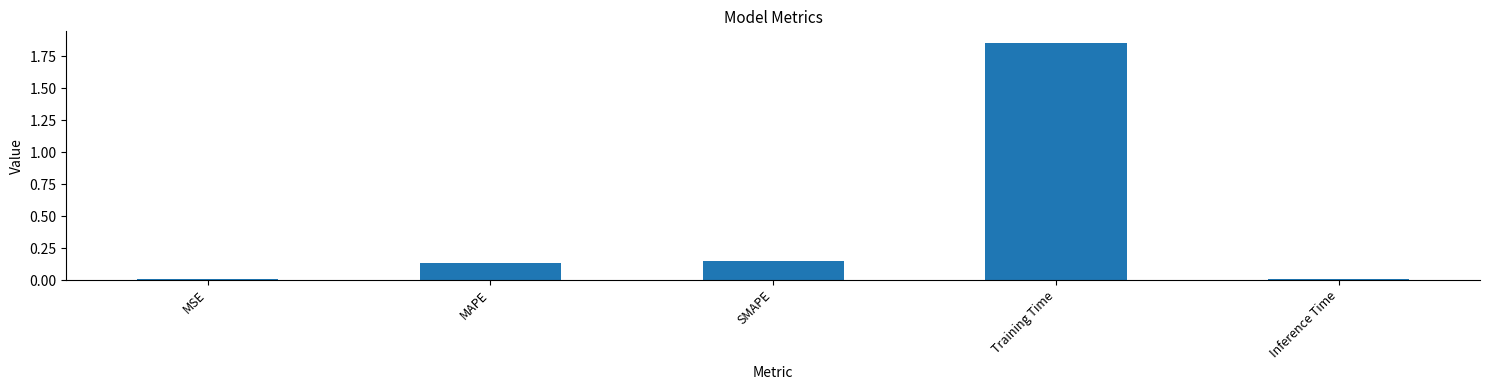

Is it true that the value at MSE is 0.0?

True